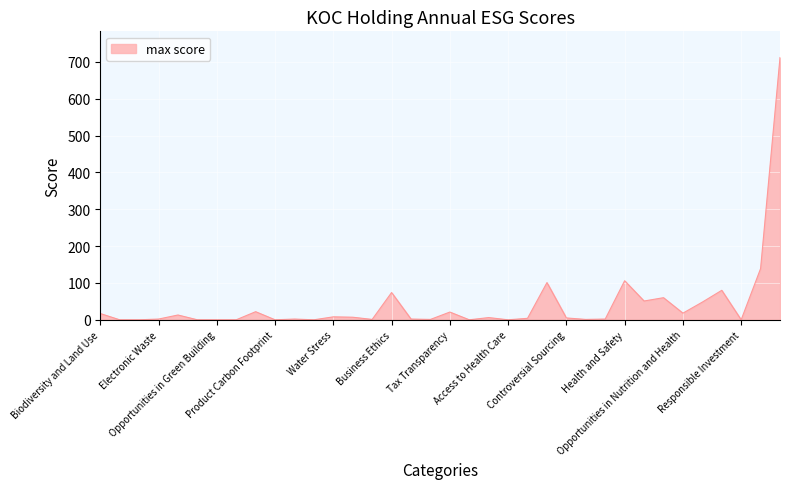

What is the maximum value shown in the chart?

712